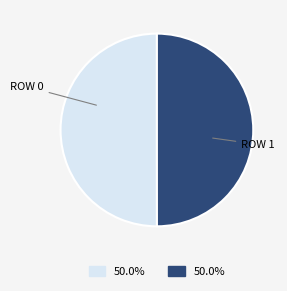

To the nearest percent, what is the average slice percentage?

50%